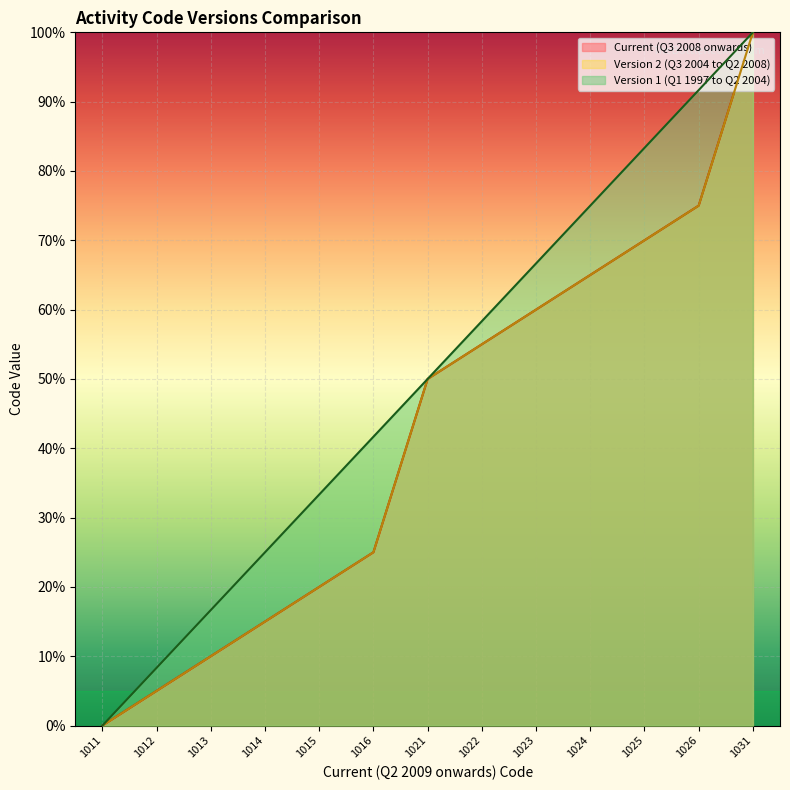

What are all the series names shown in the legend?

Current (Q3 2008 onwards), Version 2 (Q3 2004 to Q2 2008), Version 1 (Q1 1997 to Q2 2004)